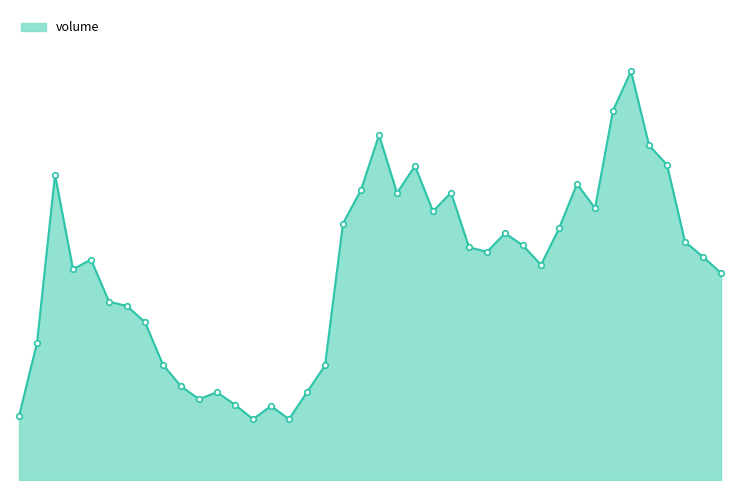

Is this an area chart (filled region under the line)?

Yes